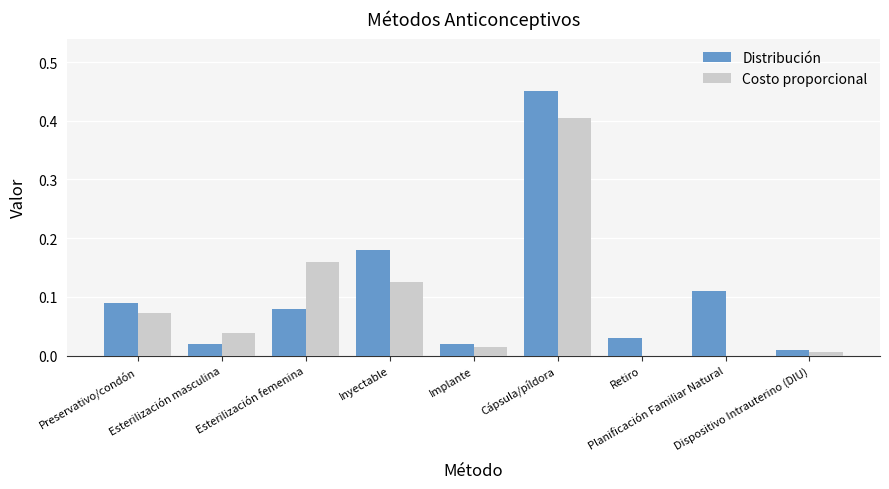

What is the sum of all Distribución values?

1.0